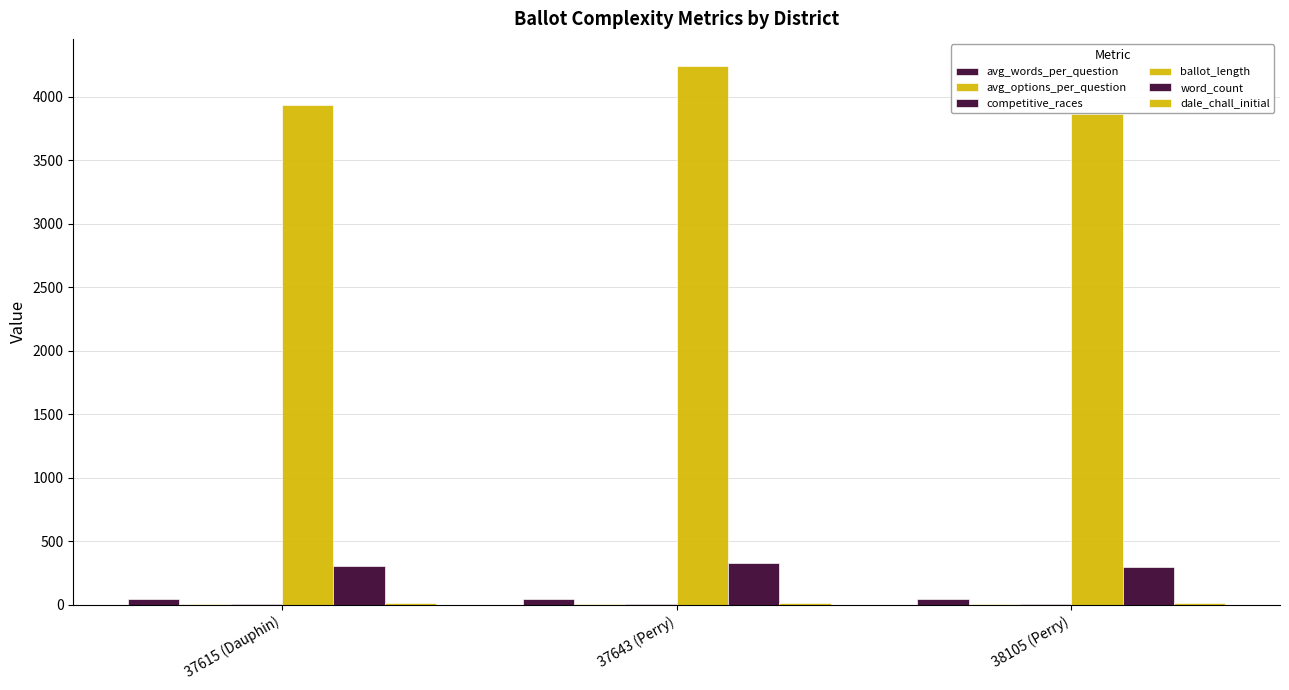

Which series changed the most between 37615 (Dauphin) and 38105 (Perry)?

ballot_length